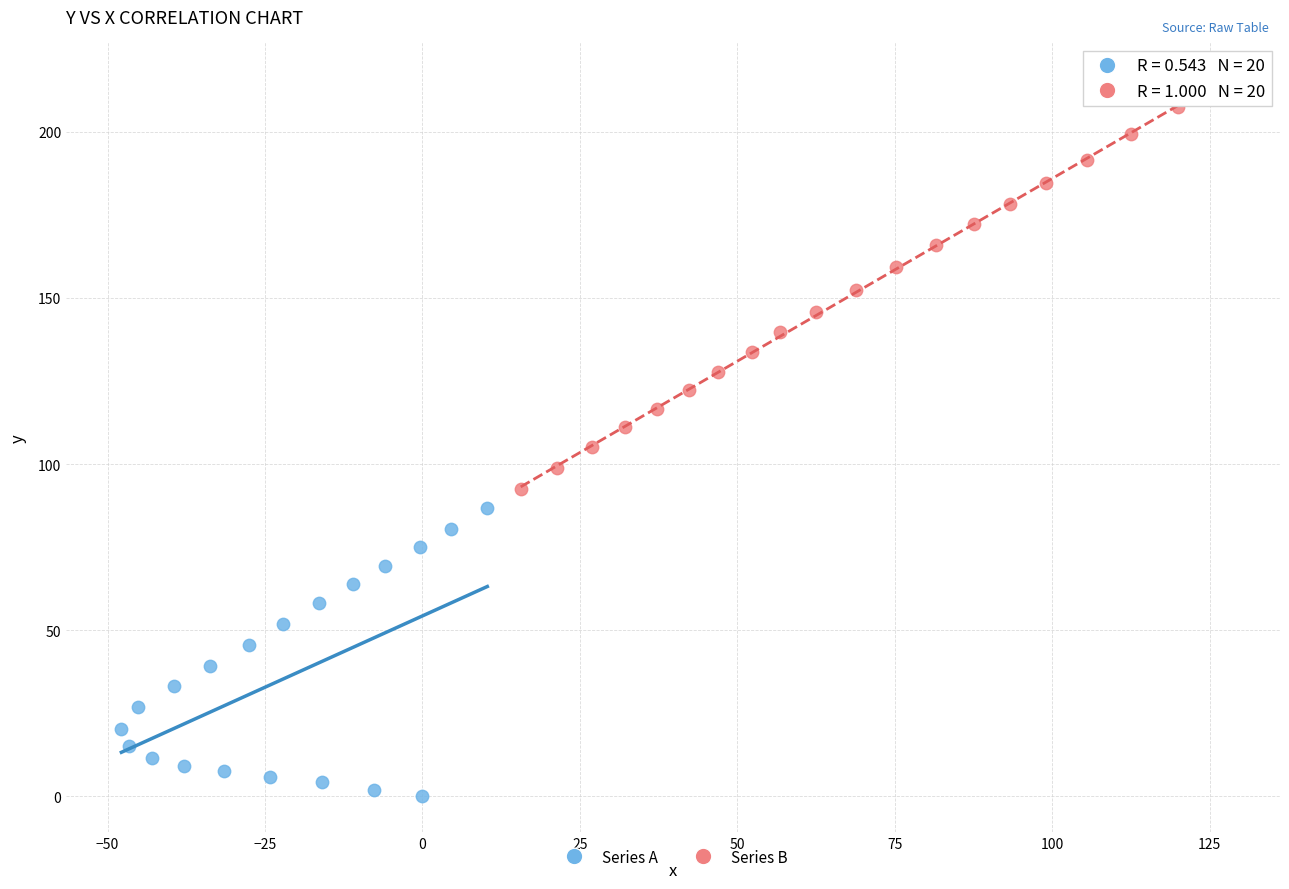

What are all the series names shown in the legend?

Series A, Series B